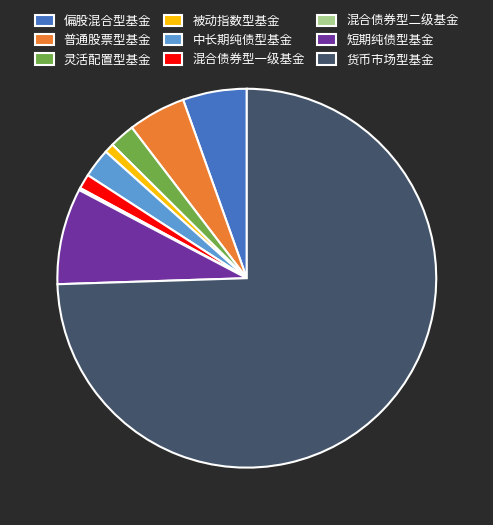

Which slice represents more than half of the pie?

货币市场型基金